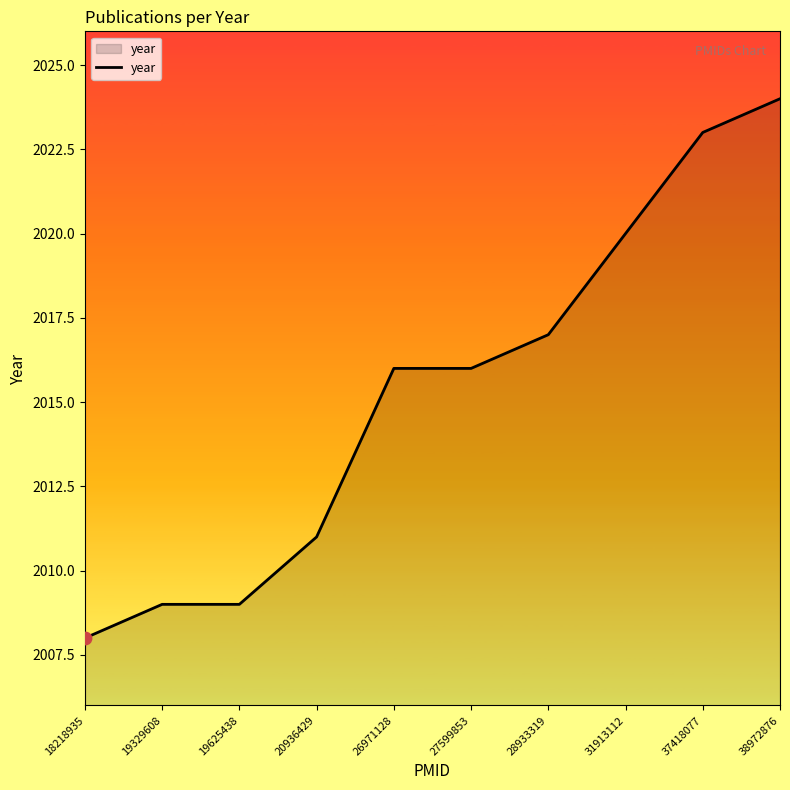

What is the ratio of the value at 27599853 to the value at 20936429?

1.0